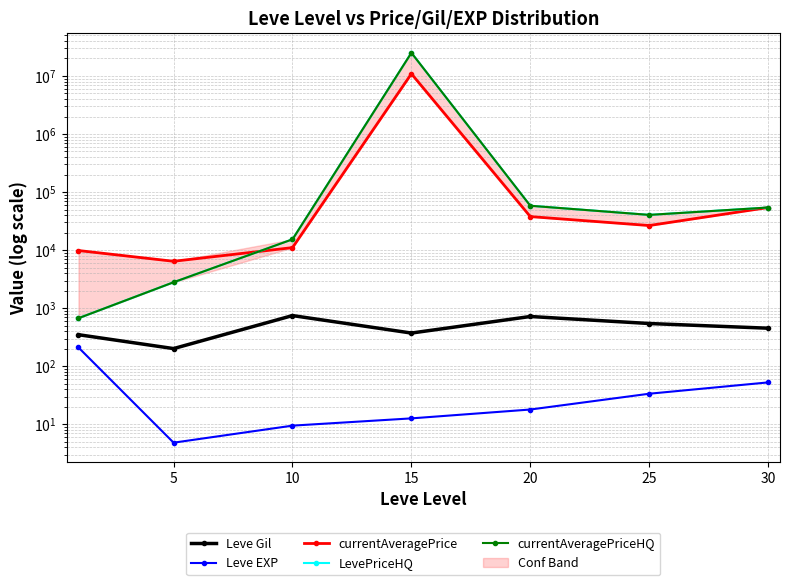

True or false: Leve Gil and currentAveragePrice intersect in this chart.

False